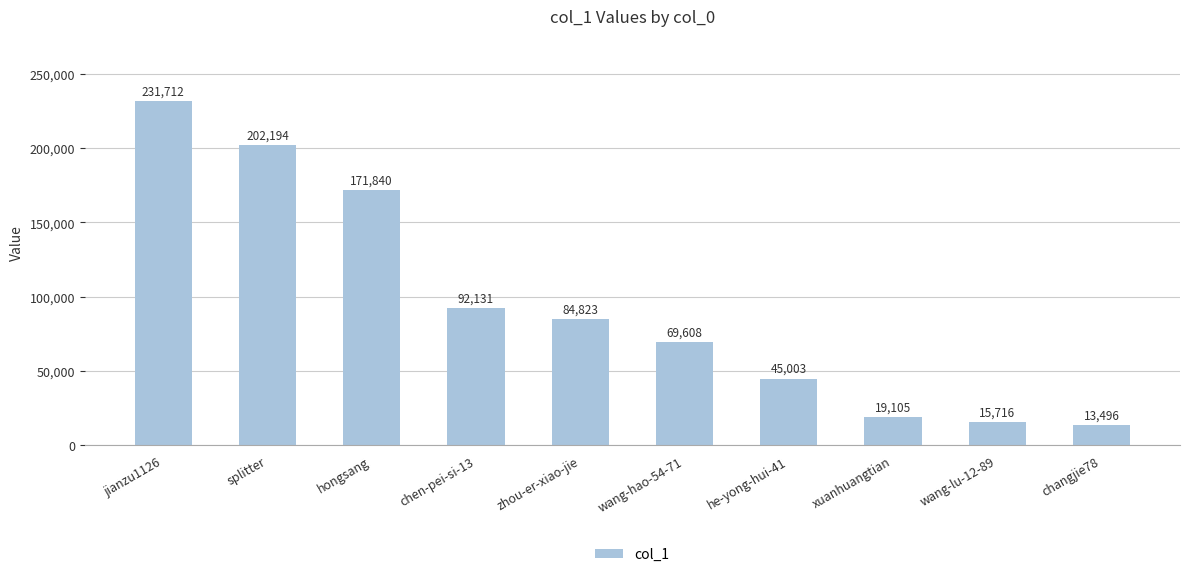

List the labels in order of value, largest first.

jianzu1126, splitter, hongsang, chen-pei-si-13, zhou-er-xiao-jie, wang-hao-54-71, he-yong-hui-41, xuanhuangtian, wang-lu-12-89, changjie78